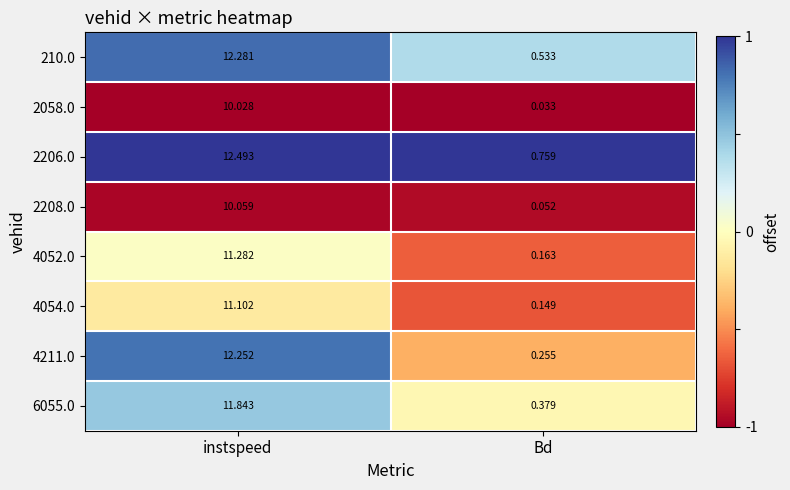

How many distinct data groups are displayed?

8